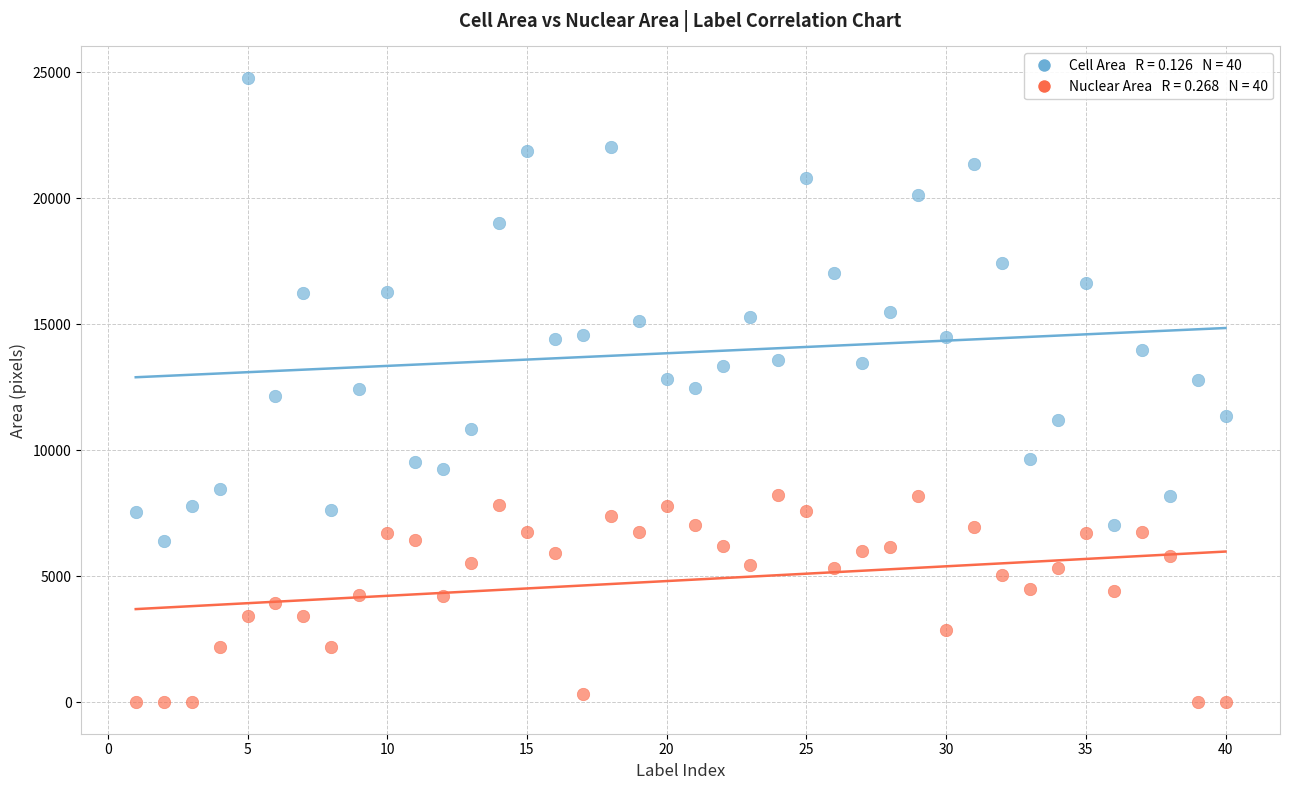

Across all data points, what is the range of X values (max minus min)?

39